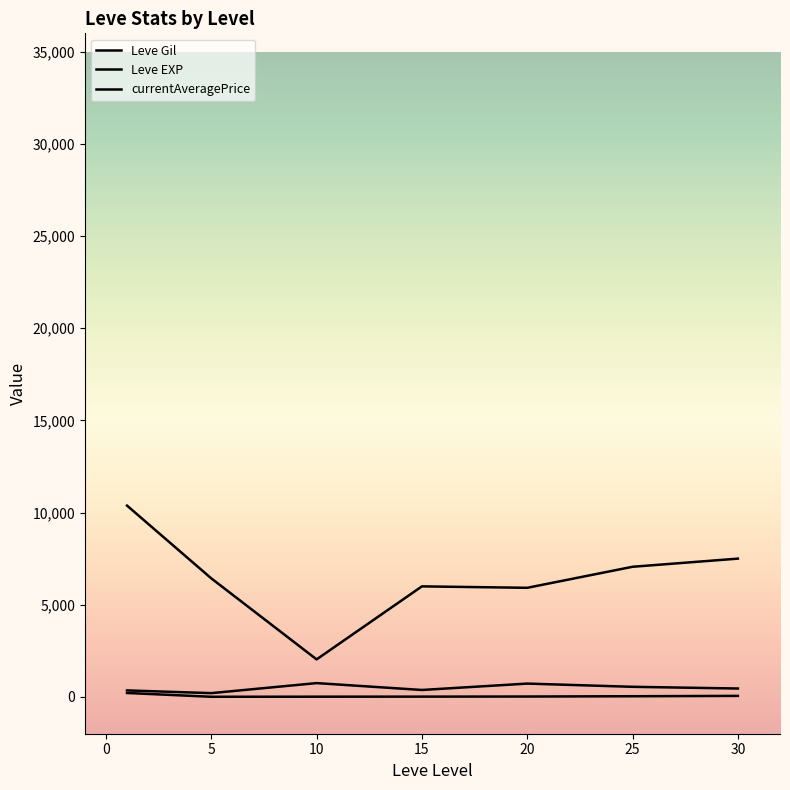

Does the chart have visible grid lines?

No